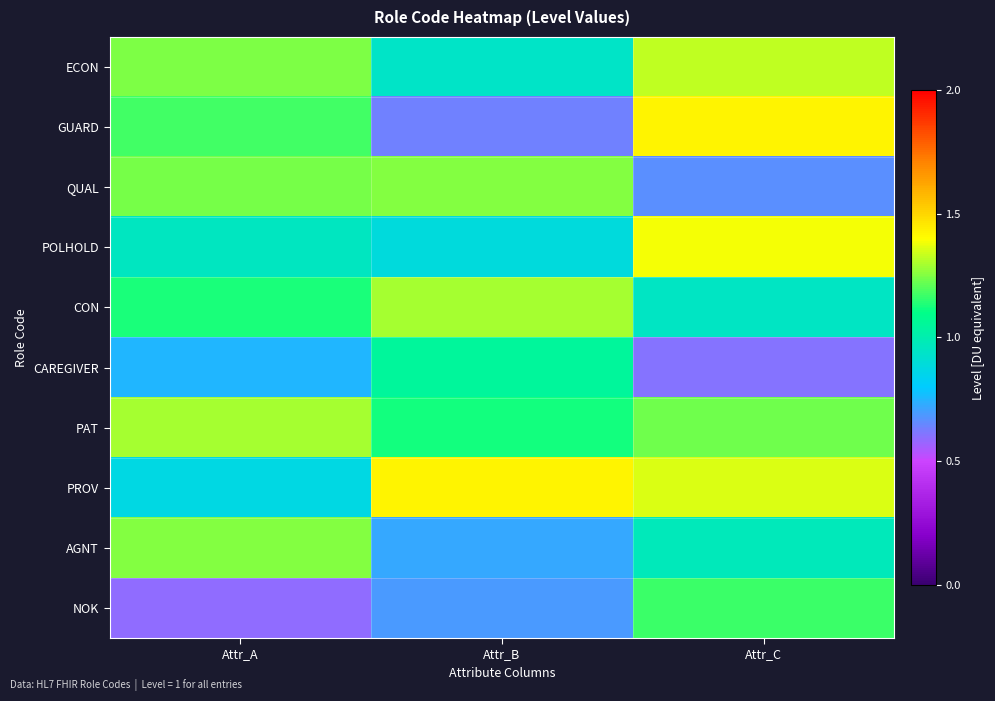

Reading left to right, transcribe all the data shown in this chart.

ECON: Attr_A=1.2	Attr_B=0.9	Attr_C=1.3
GUARD: Attr_A=1.2	Attr_B=0.6	Attr_C=1.4
QUAL: Attr_A=1.2	Attr_B=1.3	Attr_C=0.7
POLHOLD: Attr_A=1.0	Attr_B=0.9	Attr_C=1.4
CON: Attr_A=1.1	Attr_B=1.3	Attr_C=0.9
CAREGIVER: Attr_A=0.8	Attr_B=1.0	Attr_C=0.6
PAT: Attr_A=1.3	Attr_B=1.1	Attr_C=1.2
PROV: Attr_A=0.9	Attr_B=1.4	Attr_C=1.4
AGNT: Attr_A=1.3	Attr_B=0.7	Attr_C=1.0
NOK: Attr_A=0.6	Attr_B=0.7	Attr_C=1.2